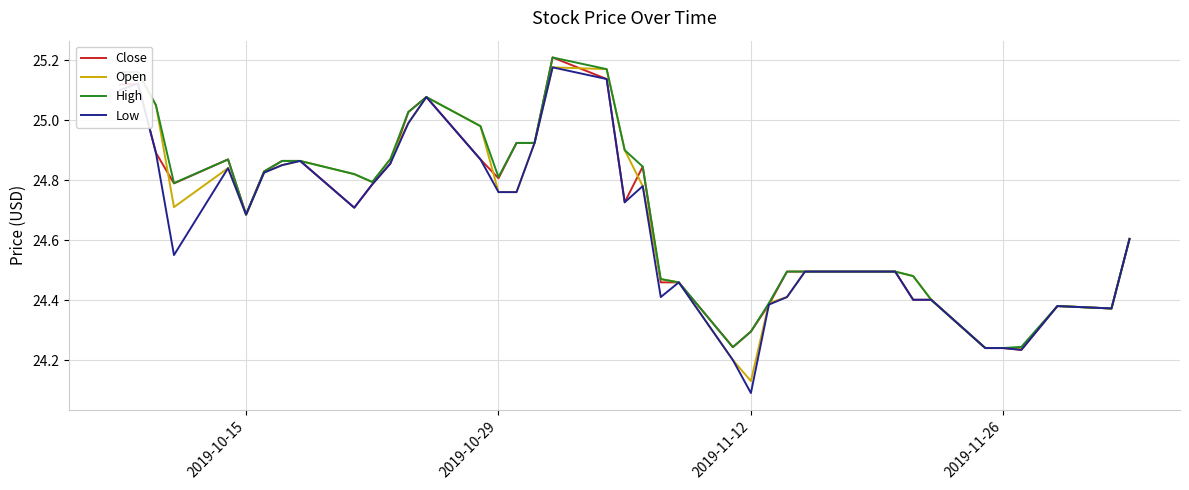

Which series has the widest spread of values?

Low